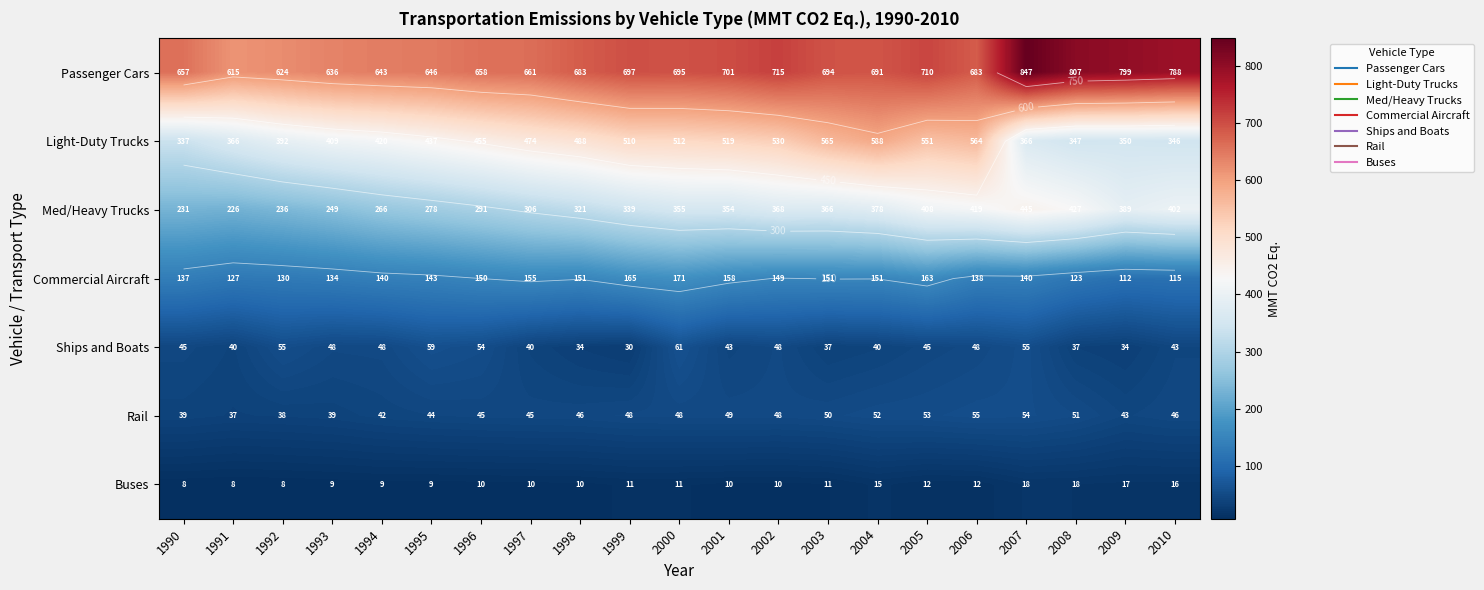

Is the value of Buses at 2008 greater than the value of Passenger Cars at 1990?

No